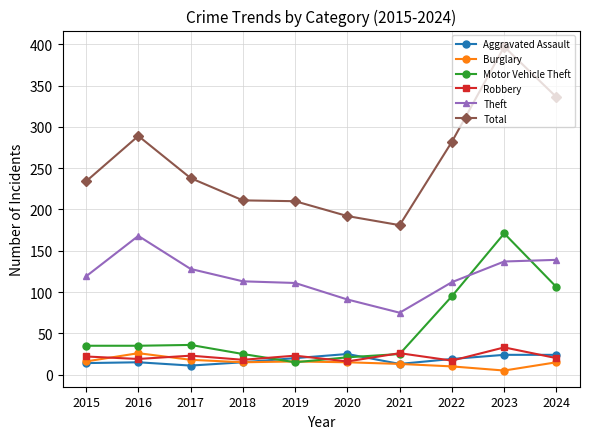

Is this an area chart (filled region under the line)?

No